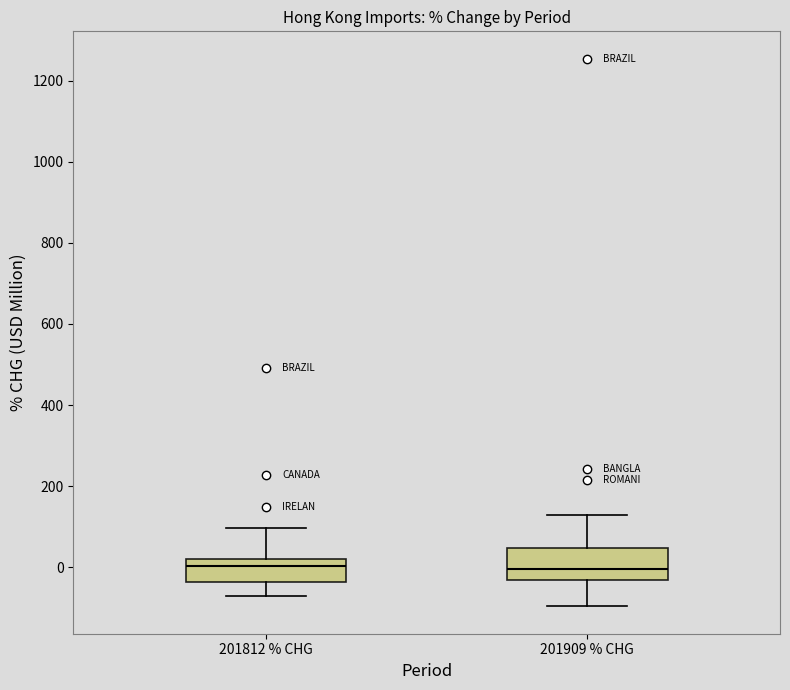

Reading left to right, read every box against the y-axis: the position of its median line, the range the box covers, and the ends of its whiskers. The values are not printed on the chart, so give them approximately, as read against the axis.

201812 % CHG: median 0, box -40 to 20, whiskers -80 to 100
201909 % CHG: median 0, box -40 to 40, whiskers -100 to 120